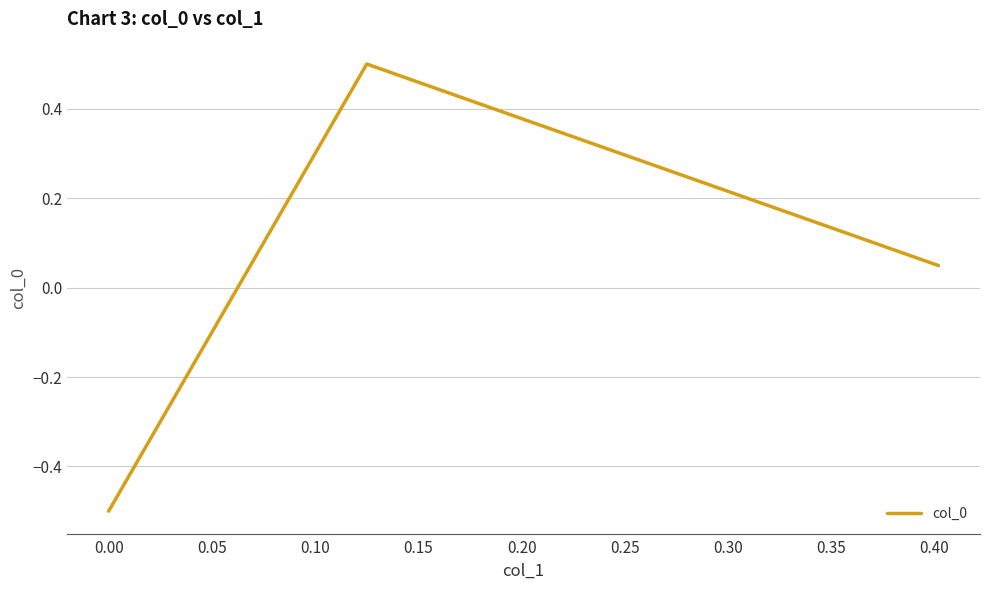

How many positive values are there?

2